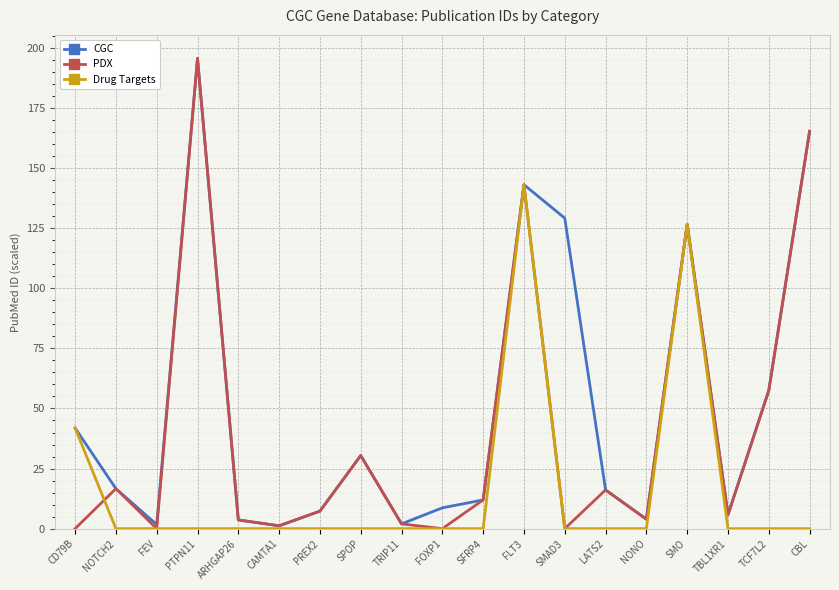

List the series in order of their overall mean, lowest first.

Drug Targets, PDX, CGC